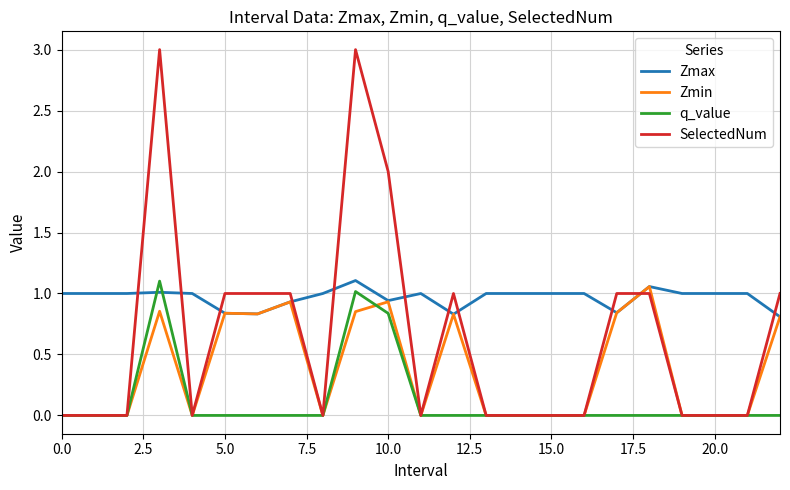

Rank the series by their average value, from highest to lowest.

Zmax, SelectedNum, Zmin, q_value